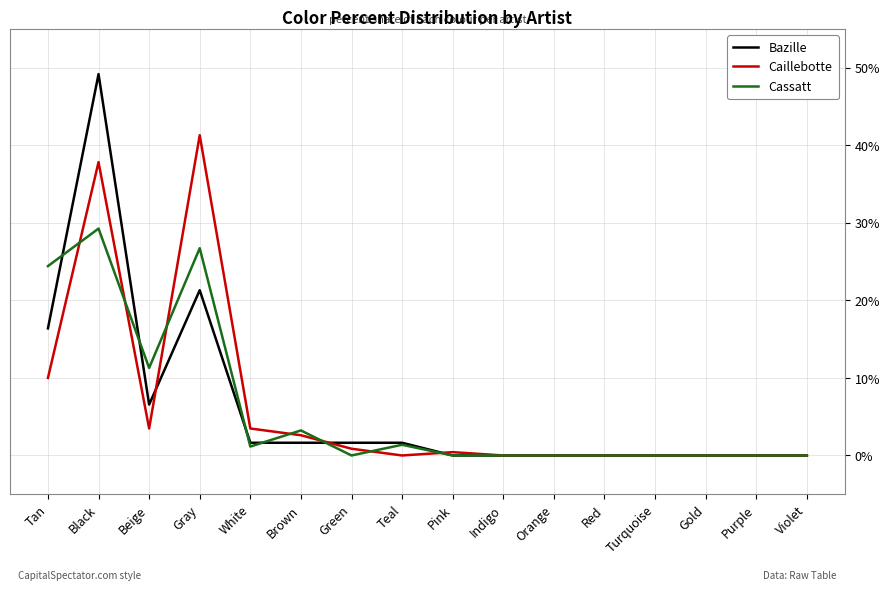

At which label is Caillebotte closest to 20?

Tan